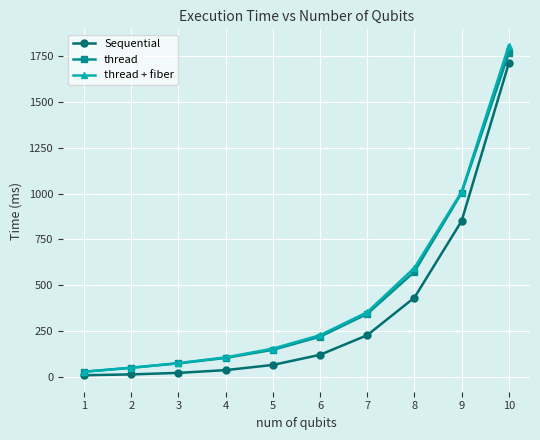

True or false: Sequential has a value of 33.5 at 6.

False